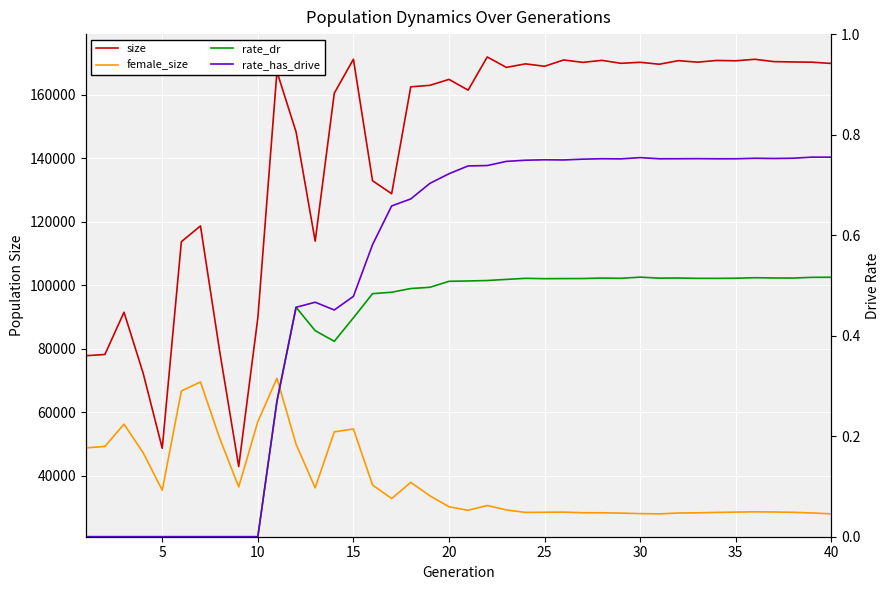

Count the number of data series in this chart.

4